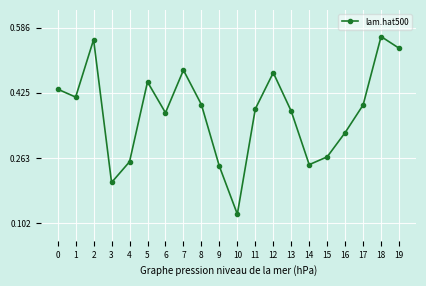

What is the sum of all values?

7.5